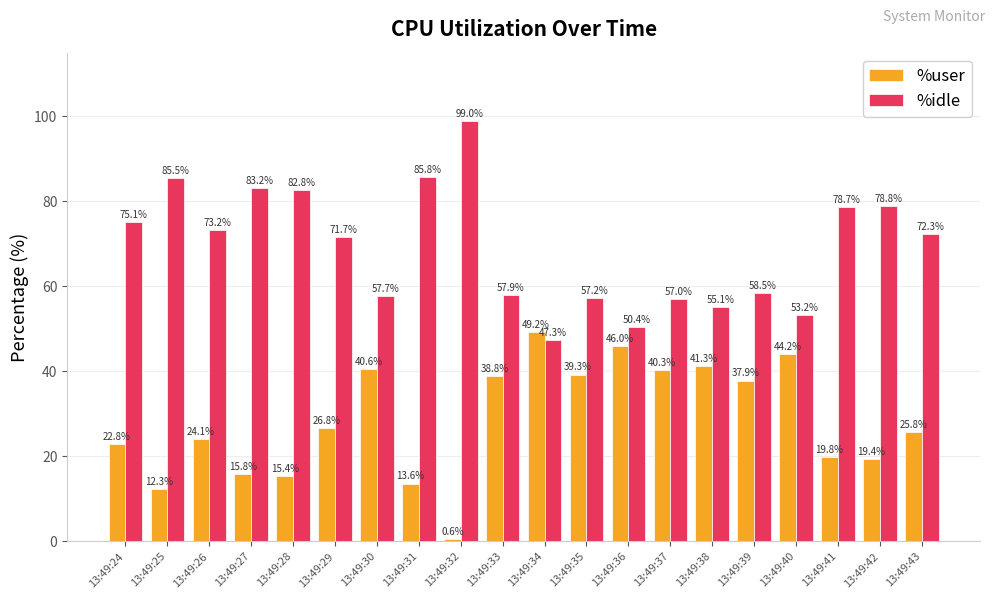

Where is %idle nearest to the value 73?

13:49:26